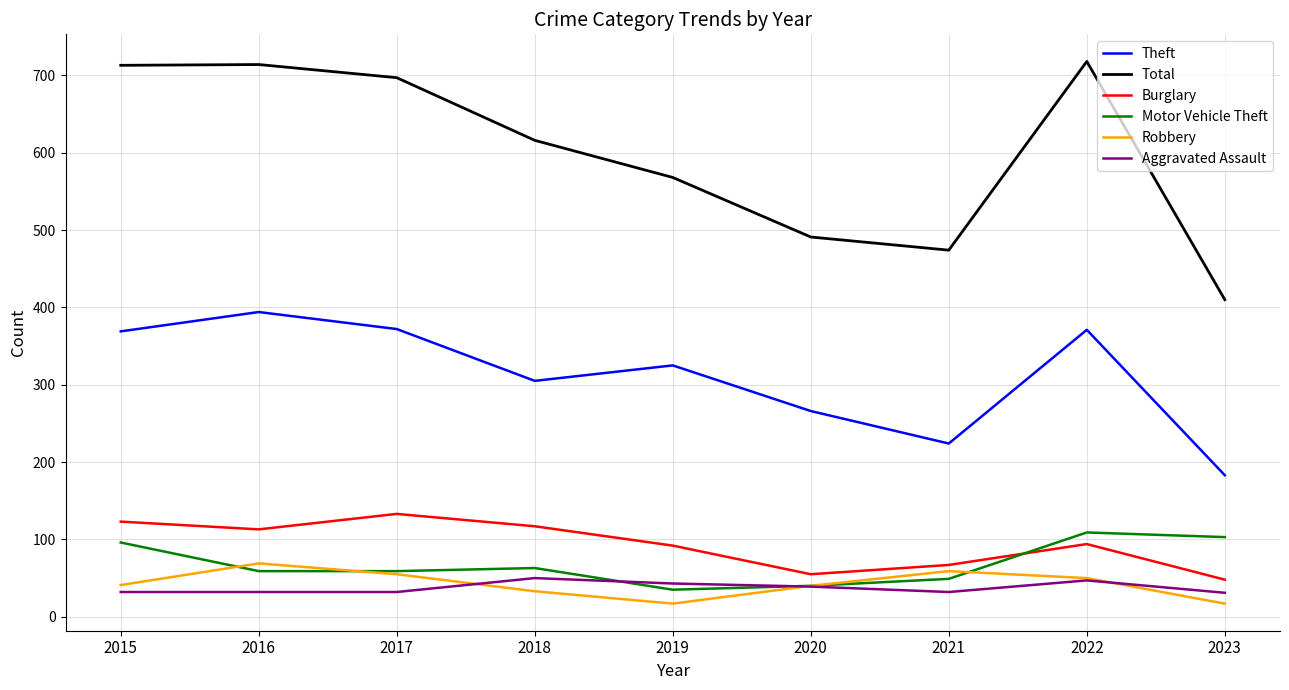

What is the total value across all series at 2020?

931